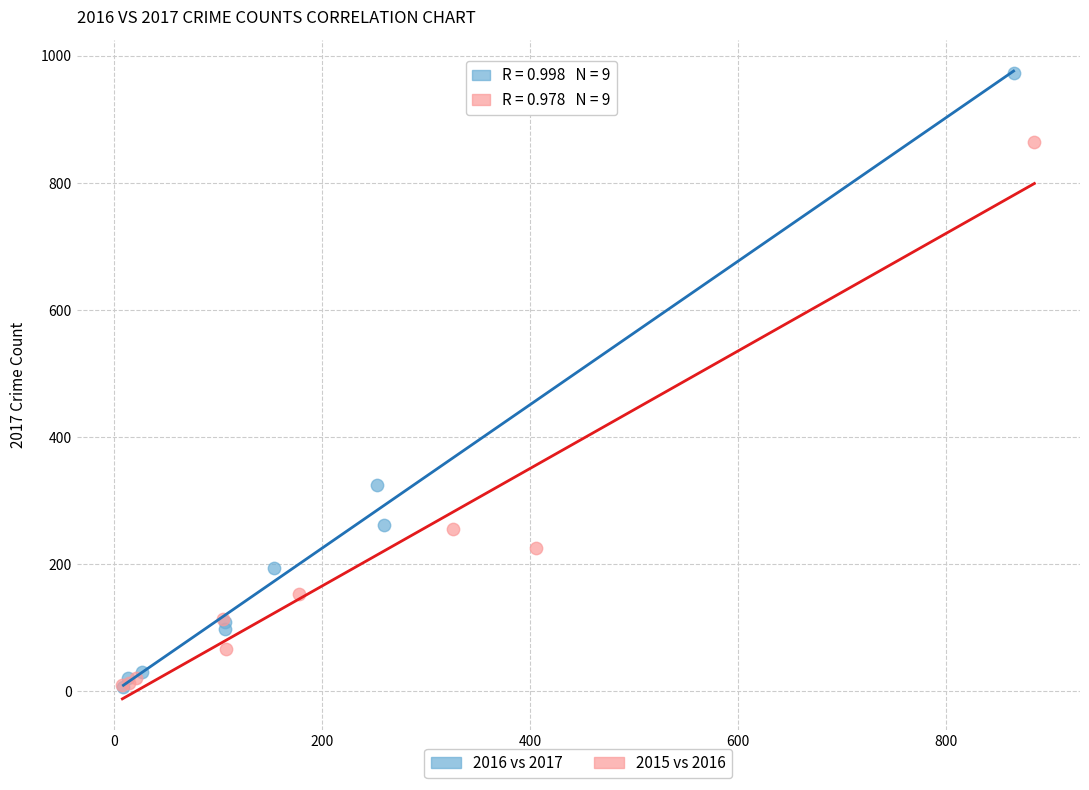

Which series reaches the maximum Y coordinate?

2016 vs 2017